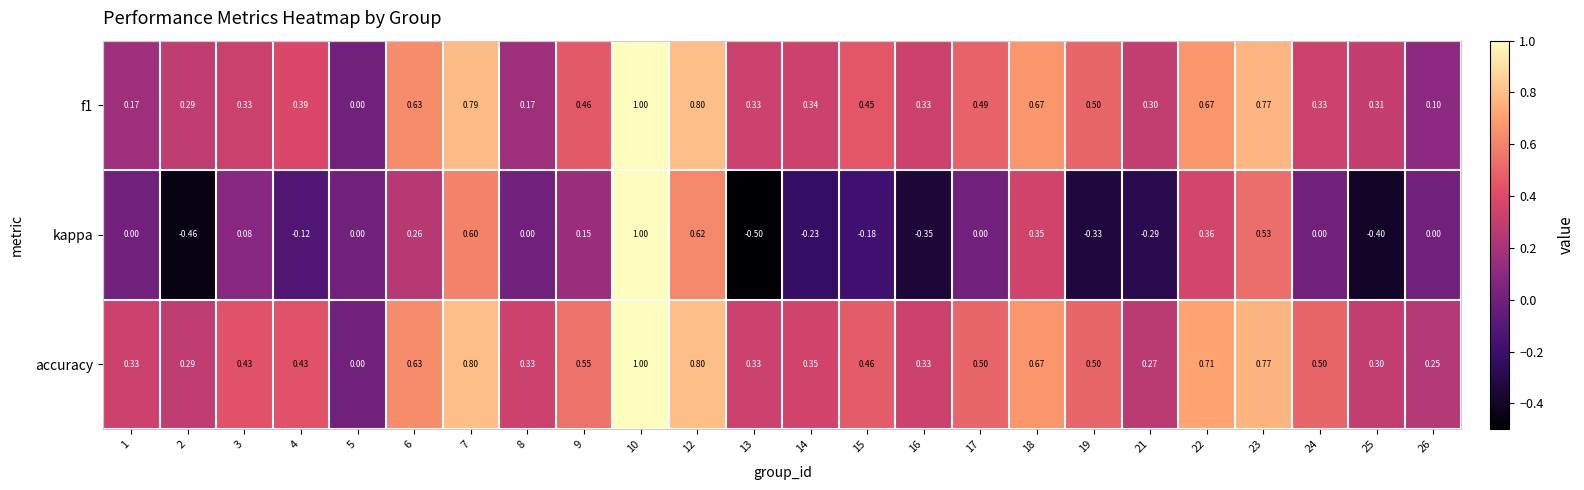

Count the number of data series in this chart.

3